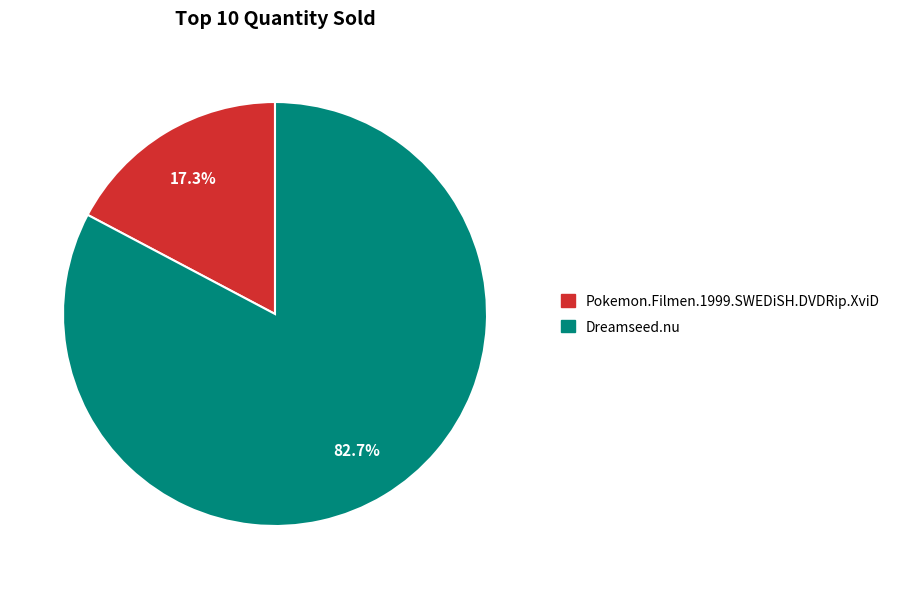

What percentage do Pokemon.Filmen.1999.SWEDiSH.DVDRip.XviD and Dreamseed.nu together represent?

100.0%